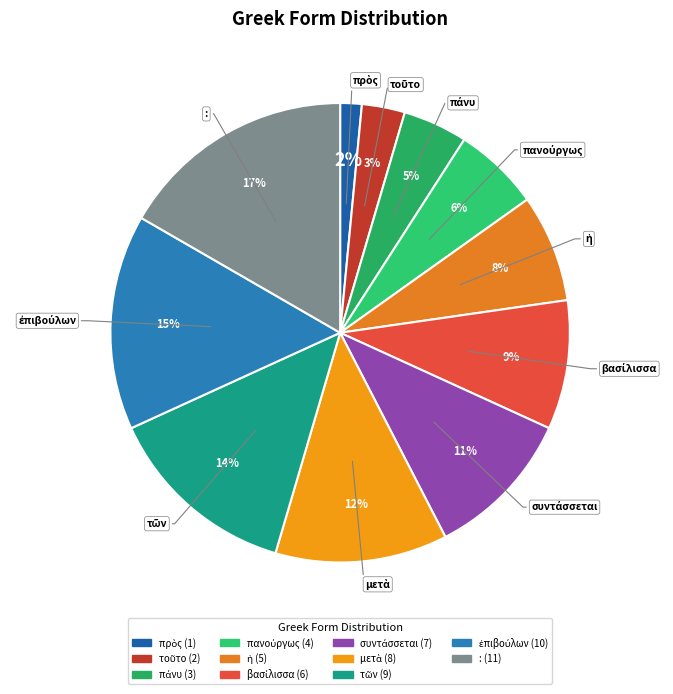

Does any single category account for the majority?

No